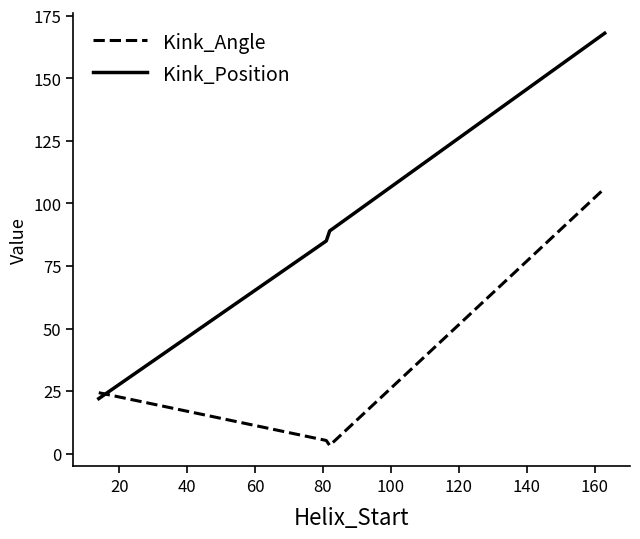

Which series has the largest range (max minus min)?

Kink_Position